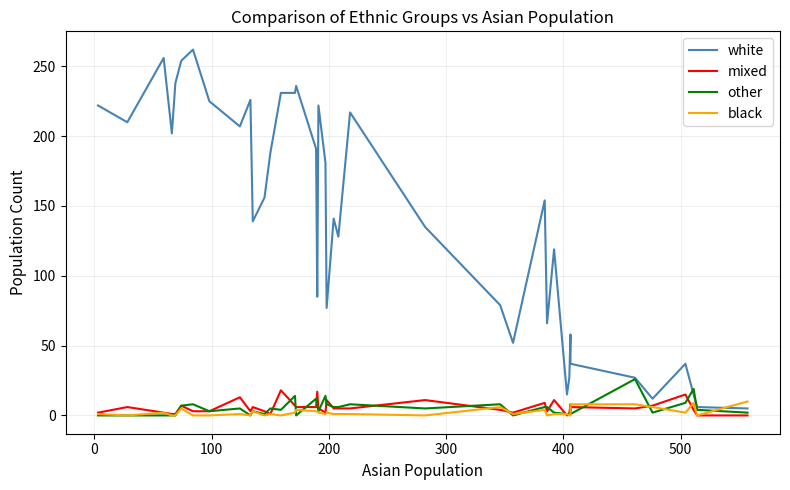

What is the greatest value displayed?

262